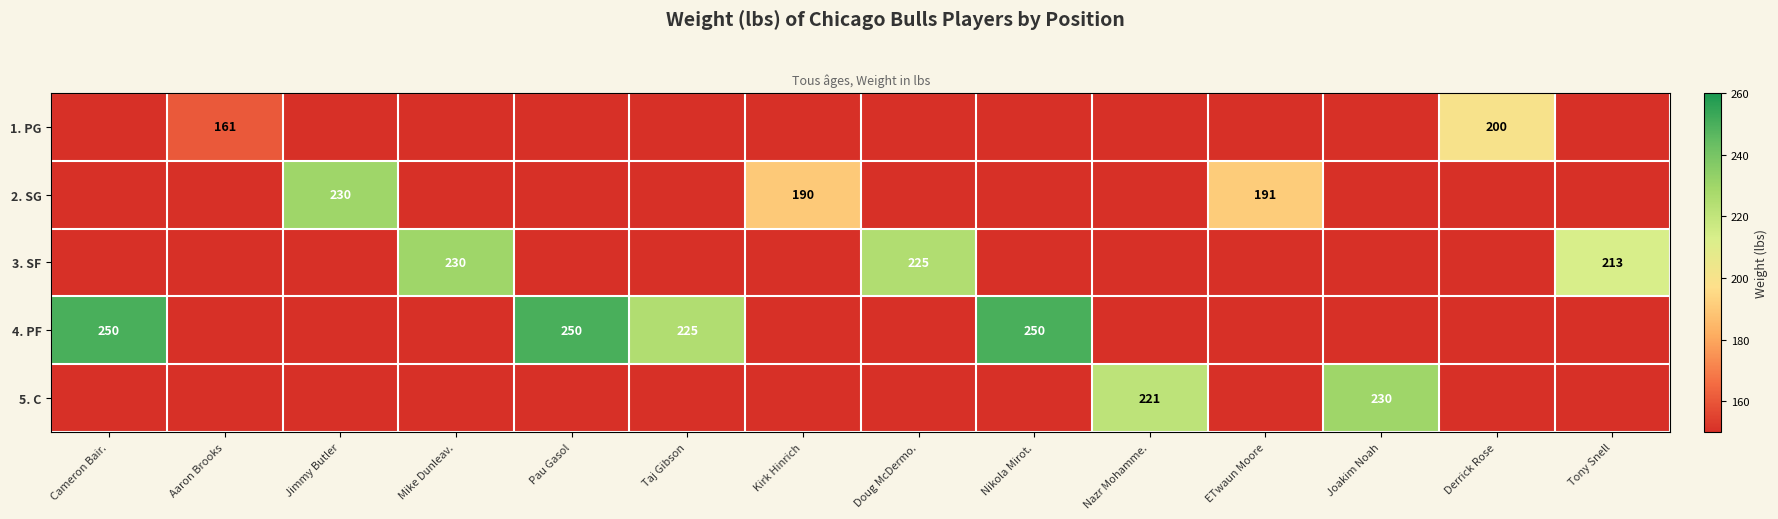

The value of 4. PF at Nikola Mirot. is 58. True or false?

False